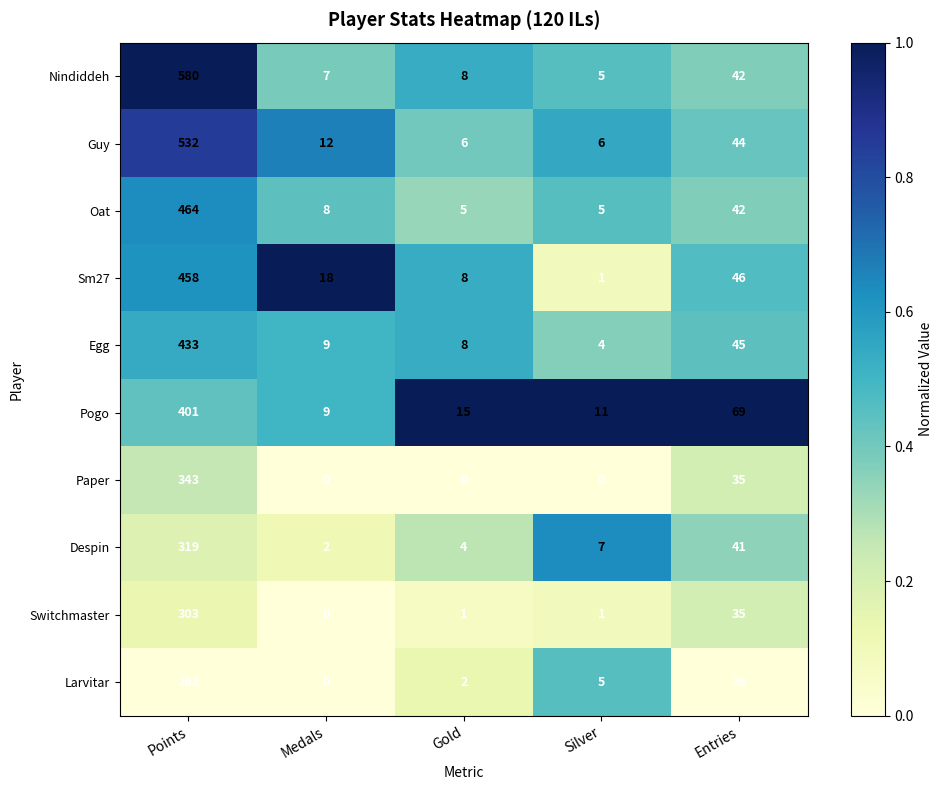

The Switchmaster series shows 2 at Silver. True or false?

False